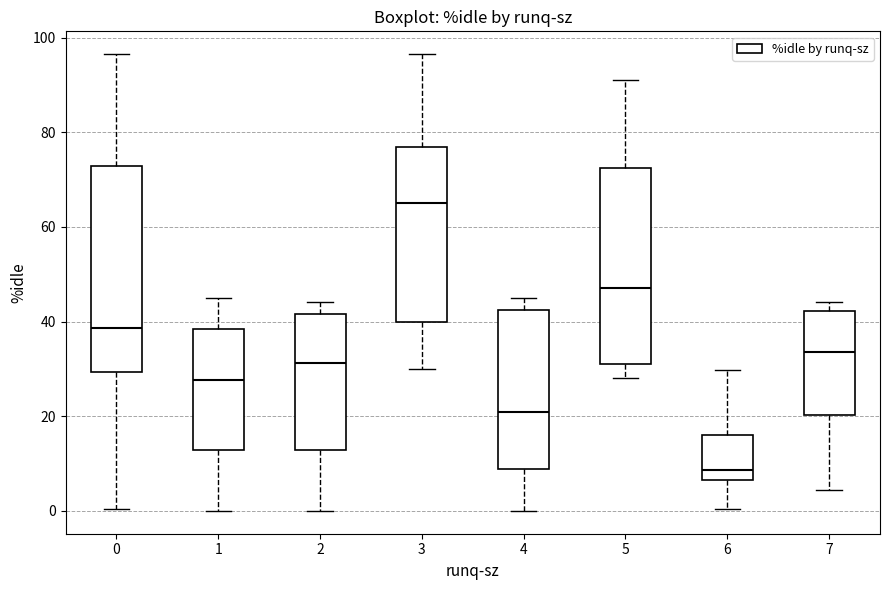

Reading left to right, transcribe this box plot: for each box, give where its median line is, the range the box spans, and where its two whiskers end, as read against the y-axis. The values are not printed on the chart, so give them approximately, as read against the axis.

0: median 38, box 30 to 72, whiskers 0 to 96
1: median 28, box 12 to 38, whiskers 0 to 44
2: median 32, box 12 to 42, whiskers 0 to 44
3: median 66, box 40 to 76, whiskers 30 to 96
4: median 20, box 8 to 42, whiskers 0 to 44
5: median 48, box 30 to 72, whiskers 28 to 92
6: median 8, box 6 to 16, whiskers 0 to 30
7: median 34, box 20 to 42, whiskers 4 to 44